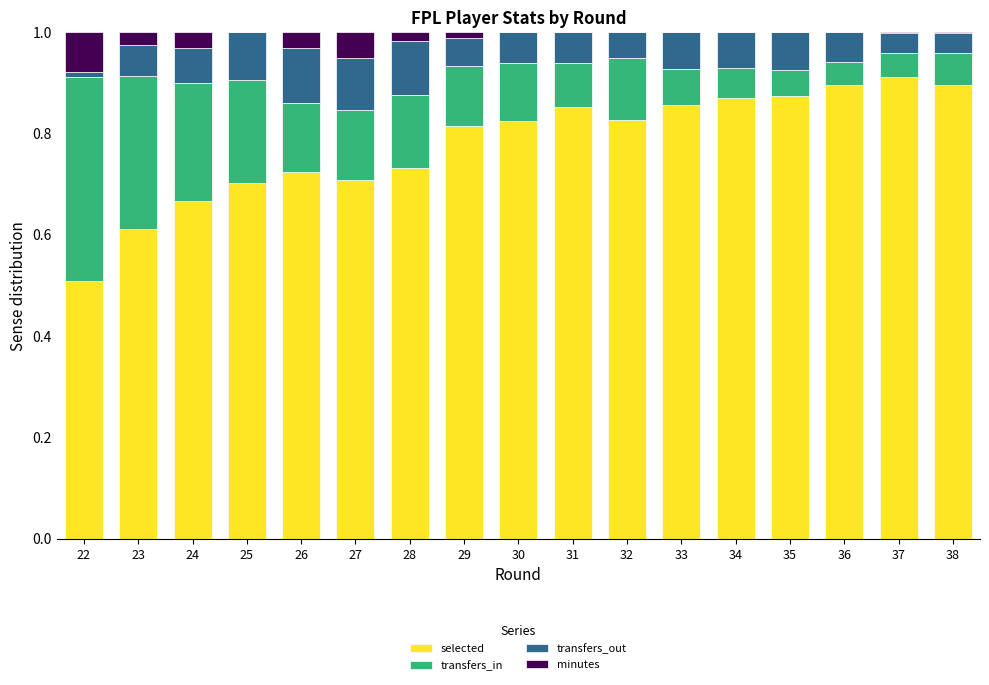

What are all the series names shown in the legend?

selected, transfers_in, transfers_out, minutes